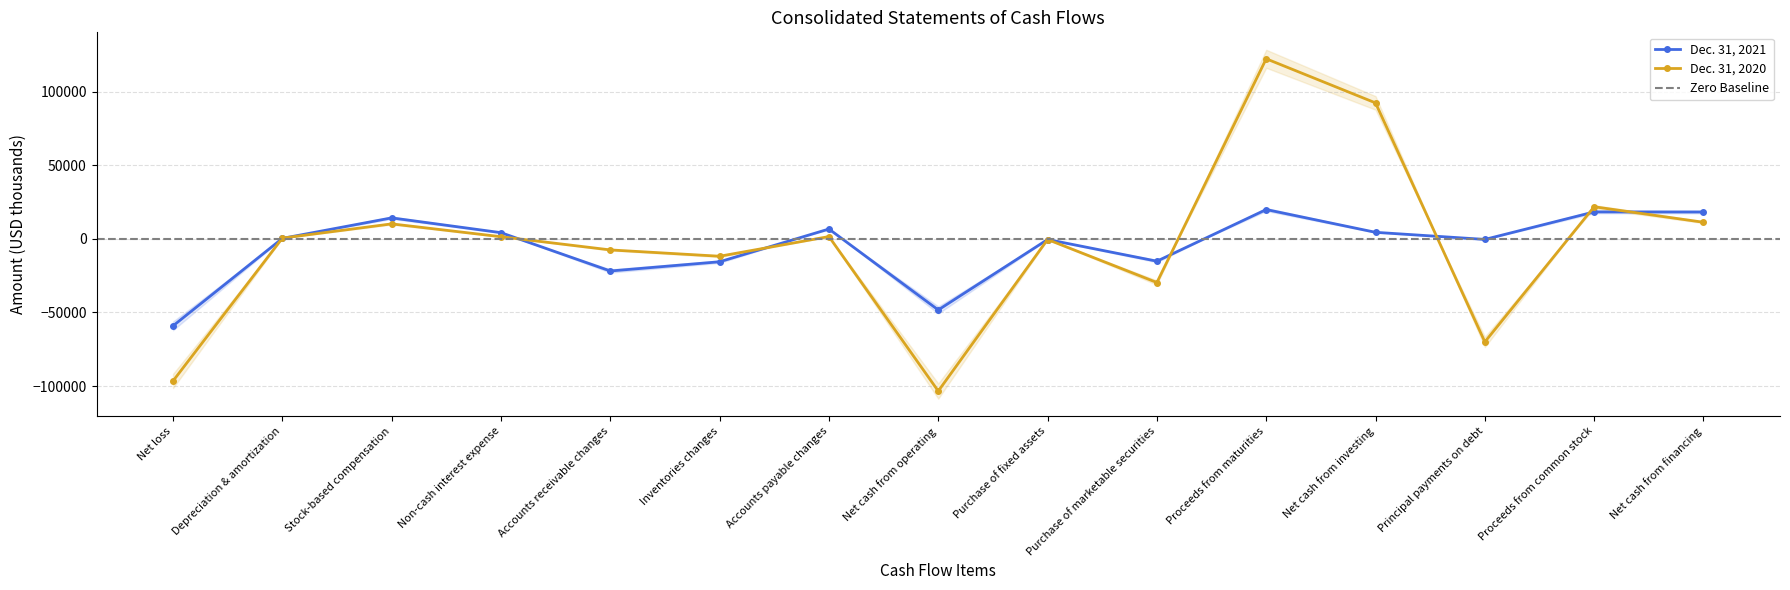

Read the Dec. 31, 2020 value at Principal payments on debt, to the nearest 50.

-70000